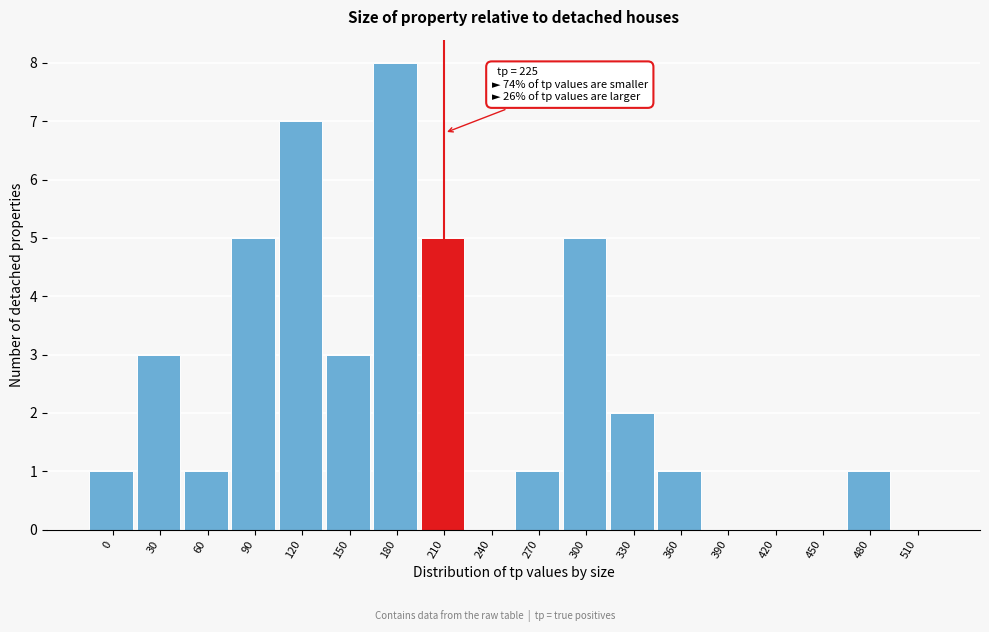

Reading left to right, what are all the values shown in this chart?

0=1	30=3	60=1	90=5	120=7	150=3	180=8	210=5	240=0	270=1	300=5	330=2	360=1	390=0	420=0	450=0	480=1	510=0